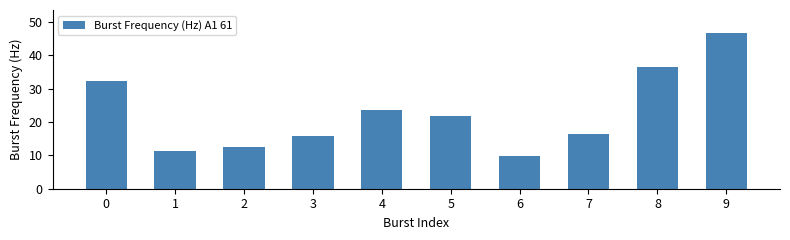

Which has a higher value, 6 or 4?

4